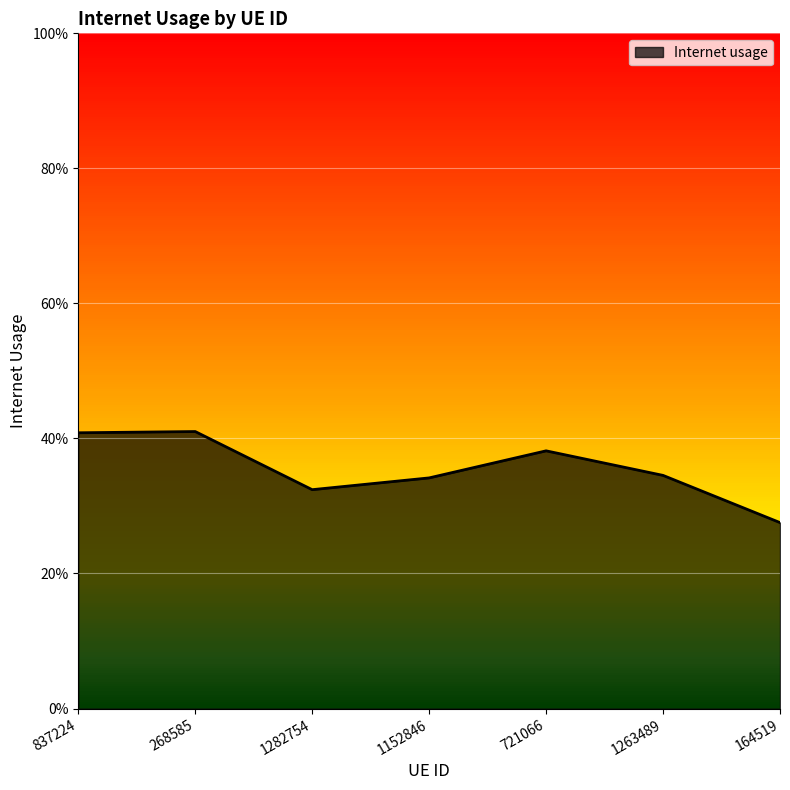

Rank the categories by value from highest to lowest.

268585, 837224, 721066, 1263489, 1152846, 1282754, 164519